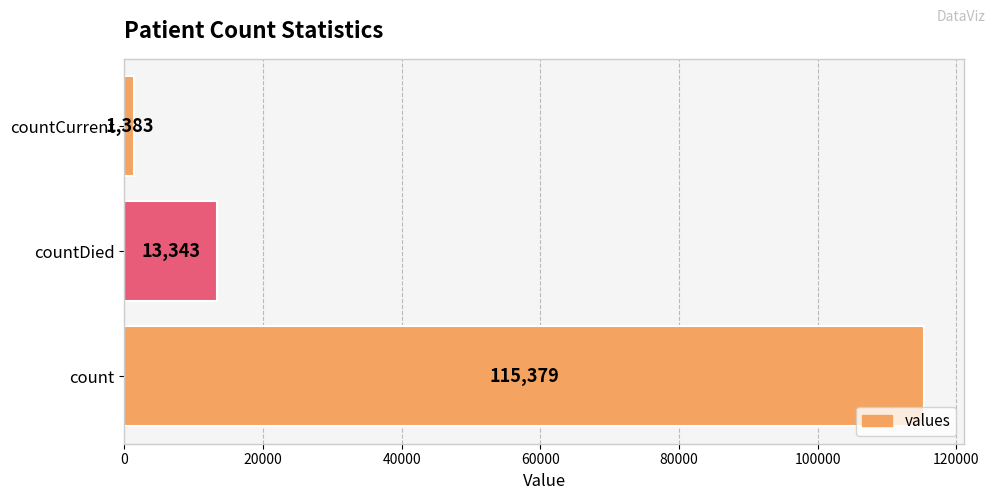

Reading top to bottom, list all the values displayed in this chart.

countCurrent=1383	countDied=13343	count=115379